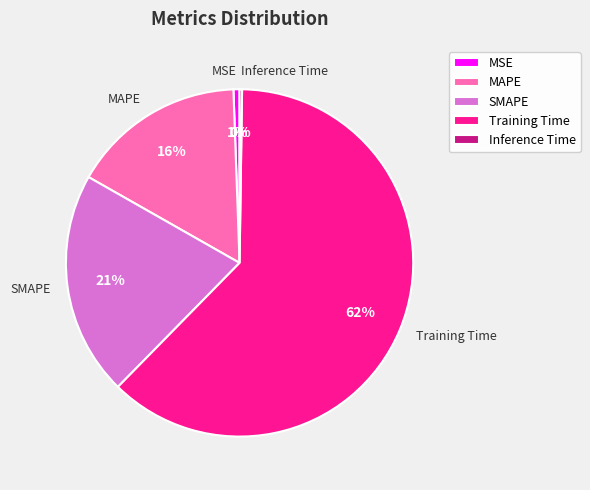

What is the majority slice?

Training Time